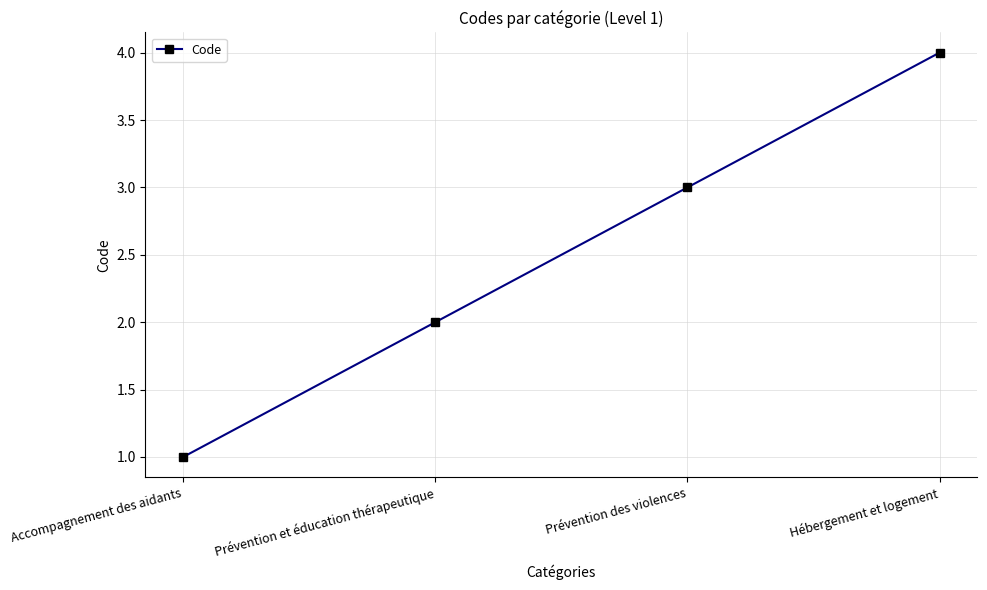

Where is the data nearest to the value 2?

Prévention et éducation thérapeutique